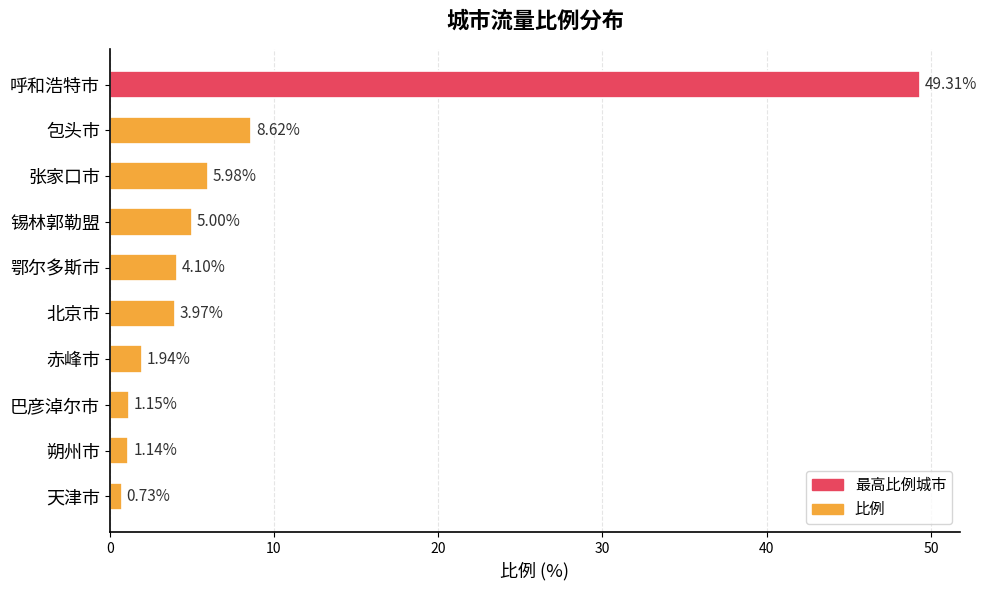

What is the difference between the maximum and minimum values?

48.6